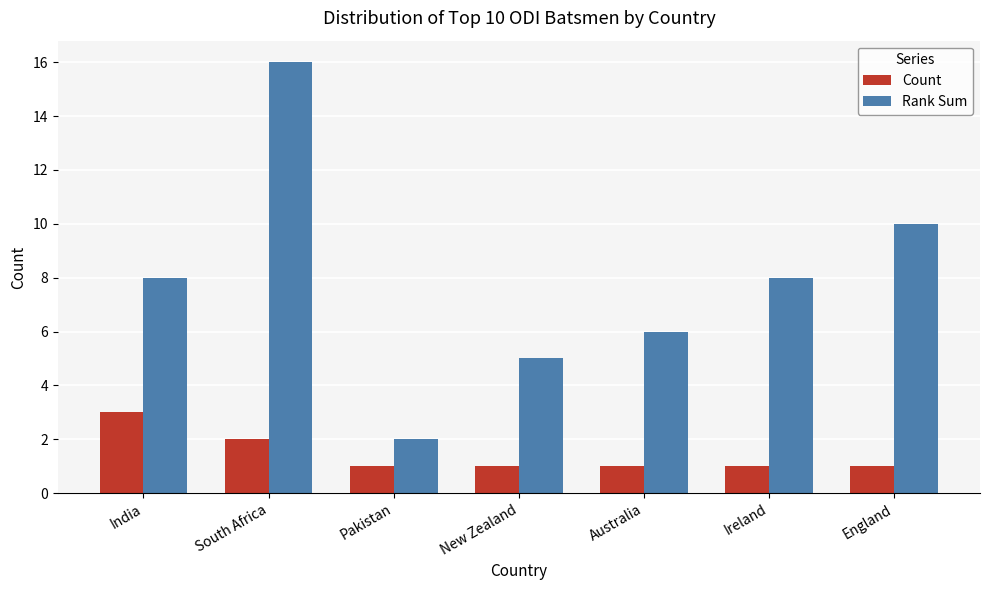

Rank the series by their maximum value, from highest to lowest.

Rank Sum, Count